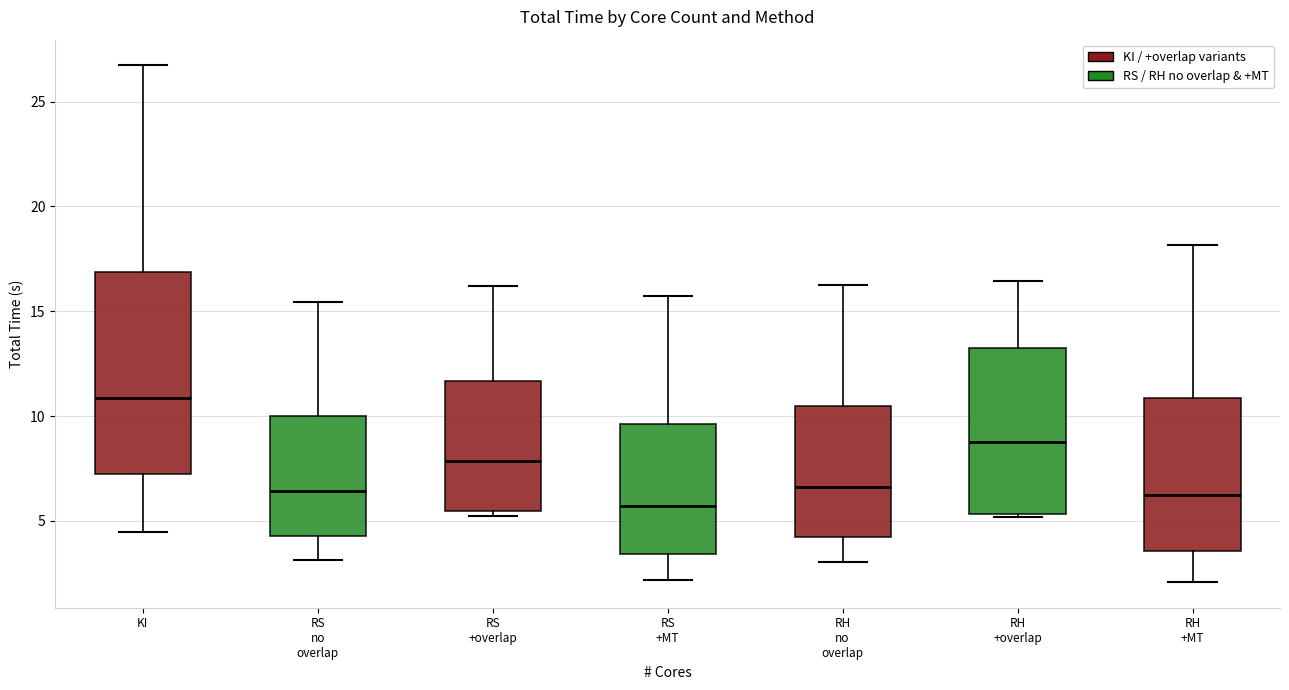

Where does the upper whisker of the box for RS no overlap end on the y-axis? The values are not printed on the chart, so give them approximately, as read against the axis.

15.5